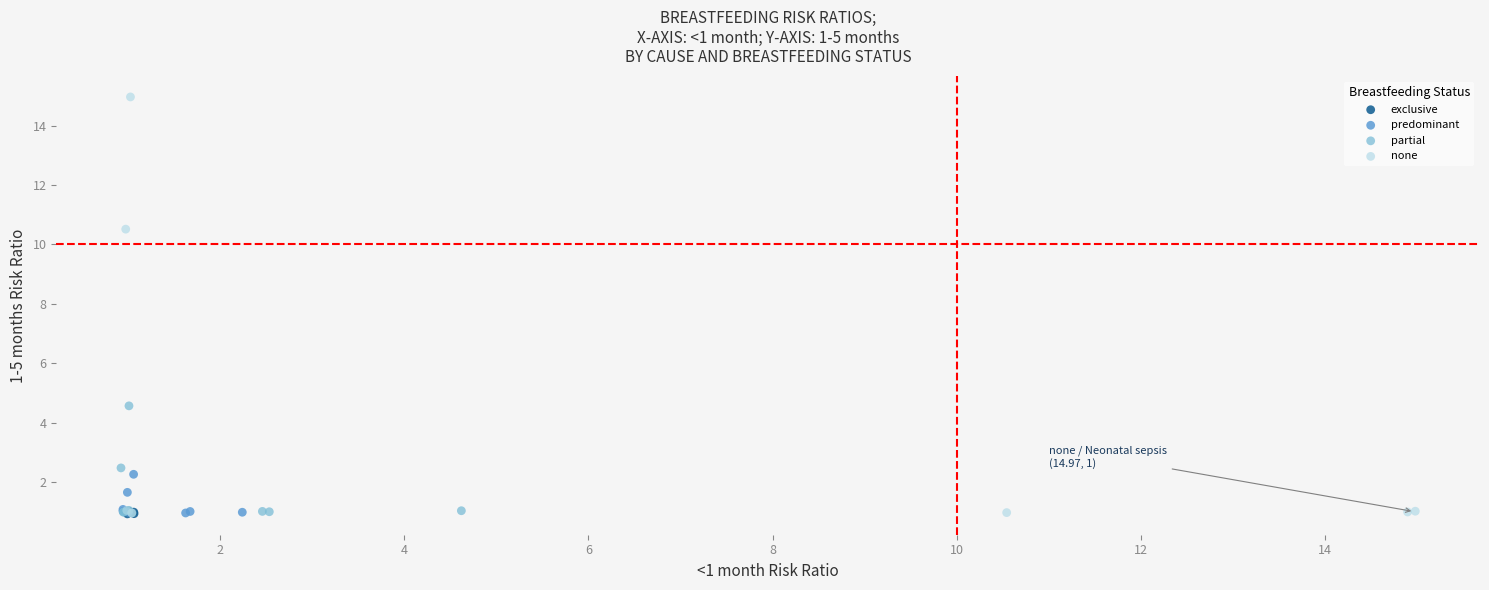

Which series reaches the maximum Y coordinate?

none